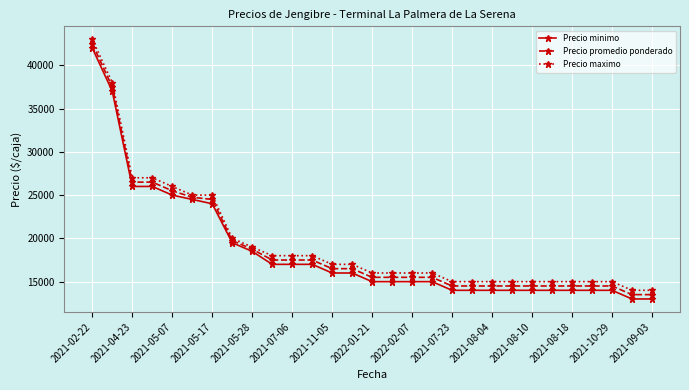

At how many categories does at least one series exceed 21034?

7